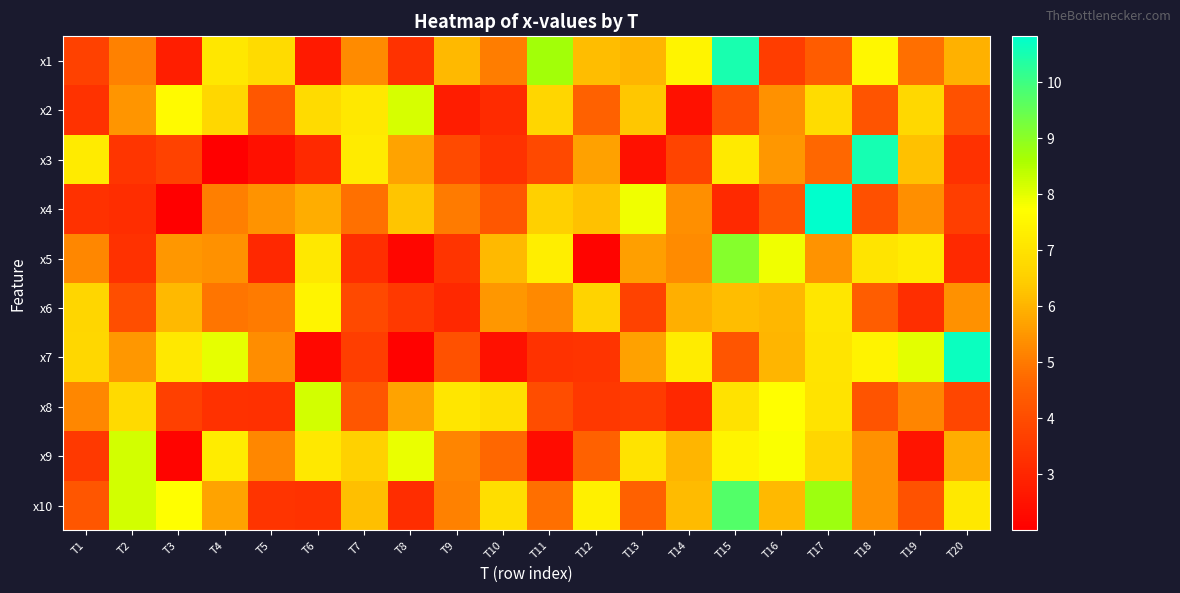

At how many categories does at least one series exceed 9?

4